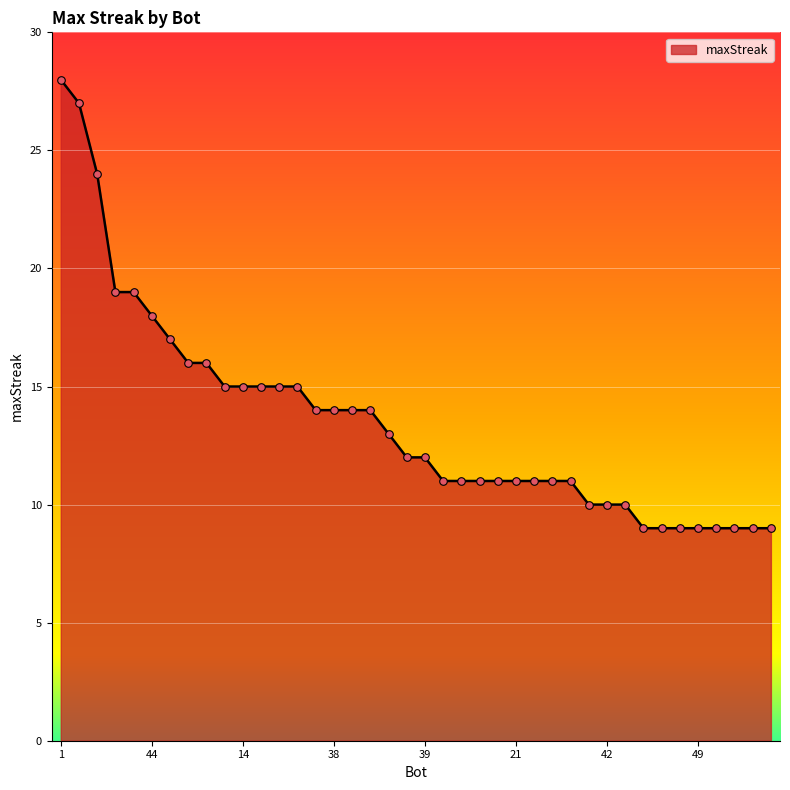

What is the greatest value displayed?

28